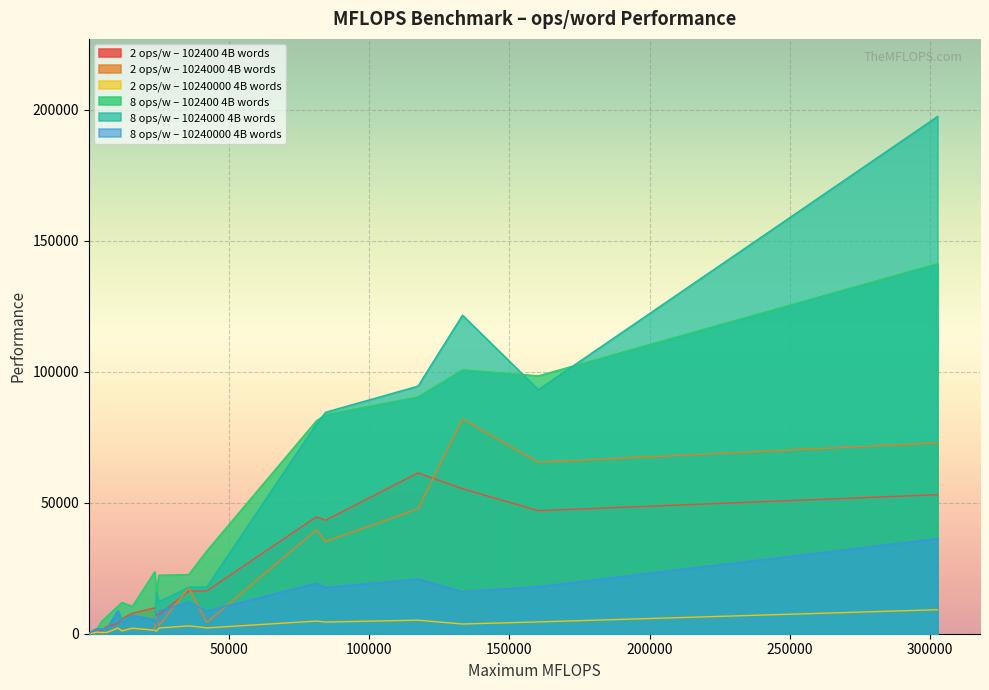

The value of 8 ops/w – 10240000 4B words at Atom Z8350 is 4204.0. True or false?

True